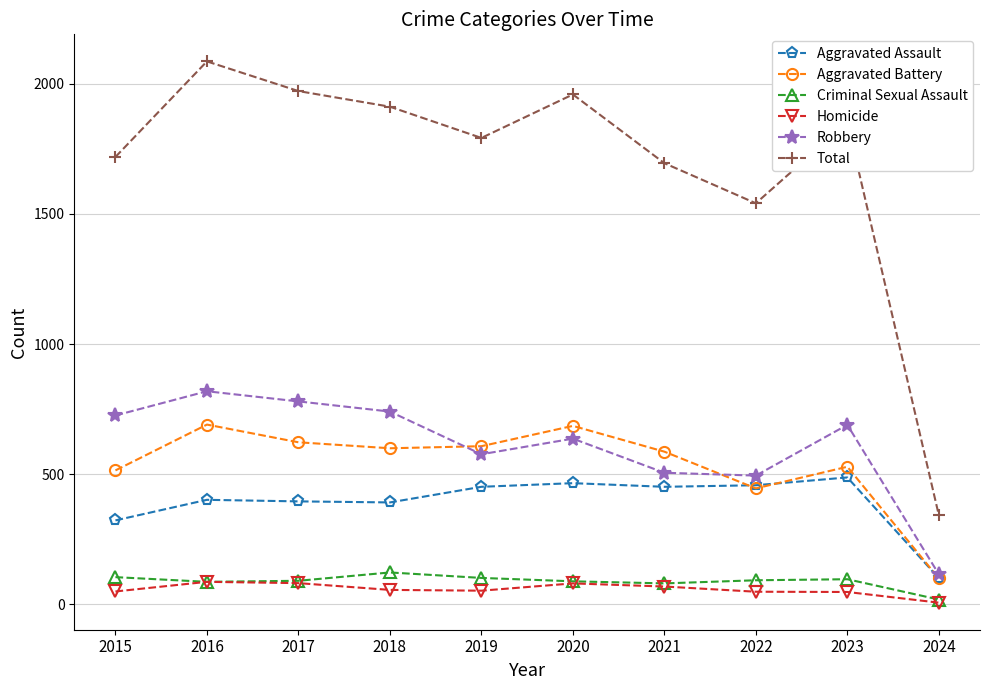

The Robbery series shows 819 at 2016. True or false?

True